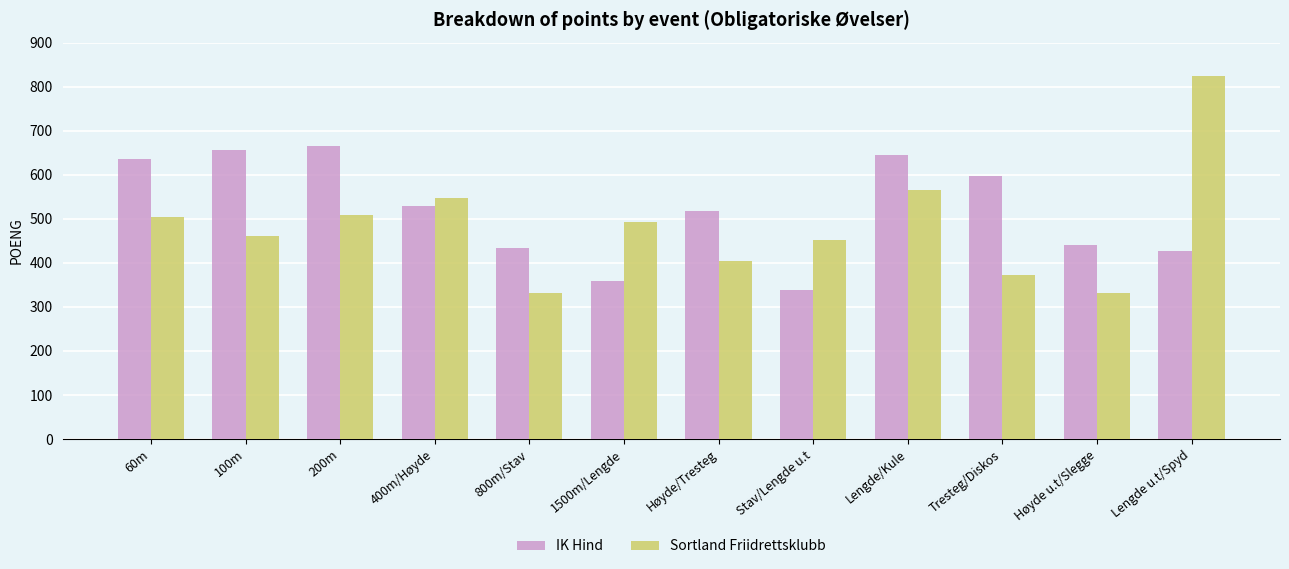

Where is Sortland Friidrettsklubb nearest to the value 578?

Lengde/Kule